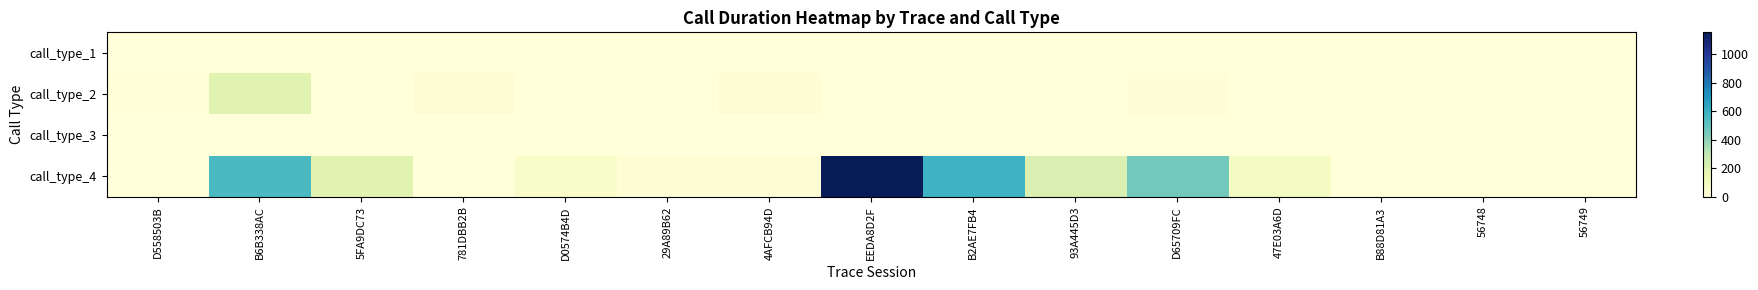

Reading left to right, transcribe all the data shown in this chart.

call_type_1: D558503B=0	B6B338AC=0	5FA9DC73=0	781DBB2B=0	D0574B4D=0	29A89B62=0	4AFCB94D=0	EEDA8D2F=0	B2AE7FB4=0	93A445D3=0	D65709FC=0	47E03A6D=0	B88D81A3=0	56748=0	56749=0
call_type_2: D558503B=6	B6B338AC=190	5FA9DC73=2	781DBB2B=26	D0574B4D=2	29A89B62=3	4AFCB94D=24	EEDA8D2F=2	B2AE7FB4=4	93A445D3=4	D65709FC=9	47E03A6D=4	B88D81A3=4	56748=0	56749=0
call_type_3: D558503B=0	B6B338AC=0	5FA9DC73=0	781DBB2B=0	D0574B4D=0	29A89B62=0	4AFCB94D=0	EEDA8D2F=0	B2AE7FB4=0	93A445D3=0	D65709FC=0	47E03A6D=0	B88D81A3=0	56748=0	56749=0
call_type_4: D558503B=1	B6B338AC=549	5FA9DC73=189	781DBB2B=1	D0574B4D=61	29A89B62=25	4AFCB94D=24	EEDA8D2F=1152	B2AE7FB4=587	93A445D3=217	D65709FC=460	47E03A6D=84	B88D81A3=0	56748=0	56749=0